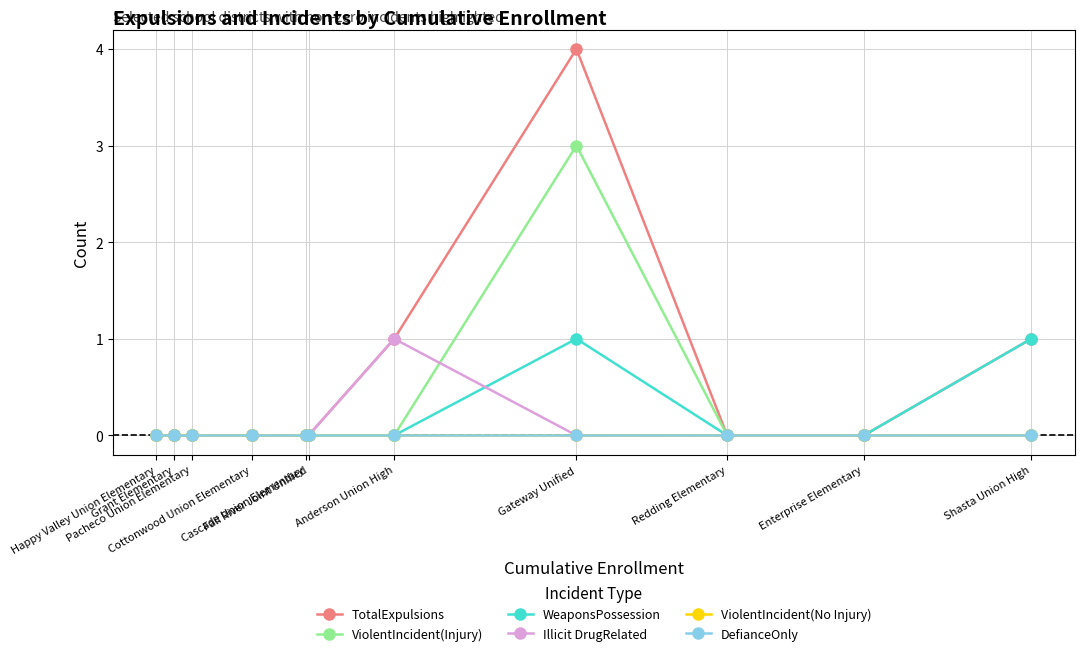

Is this an area chart (filled region under the line)?

No